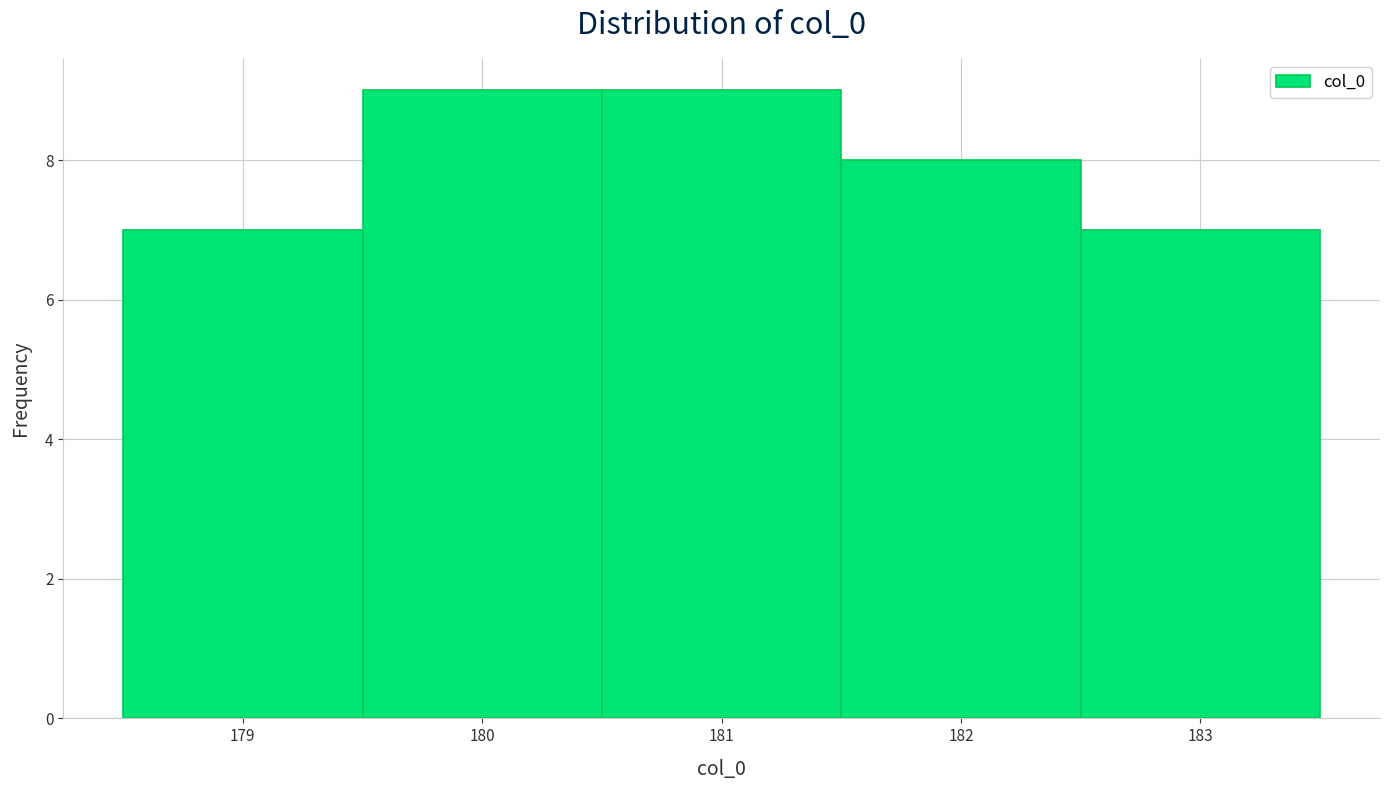

How tall is the bar that spans 180.5 to 181.5 on the x-axis? The values are not printed on the chart, so give them approximately, as read against the axis.

9